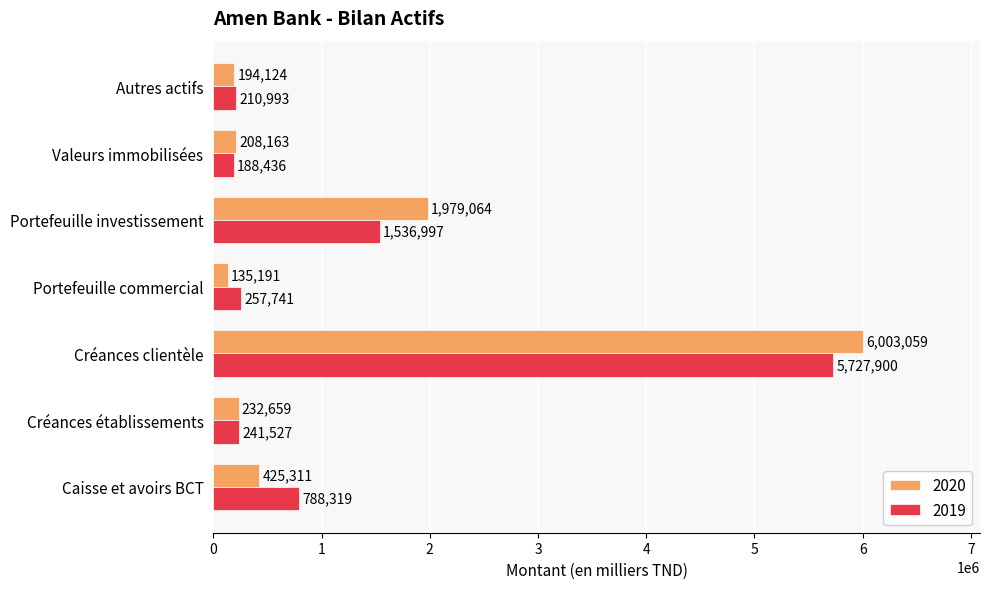

Which series has the largest range (max minus min)?

2020